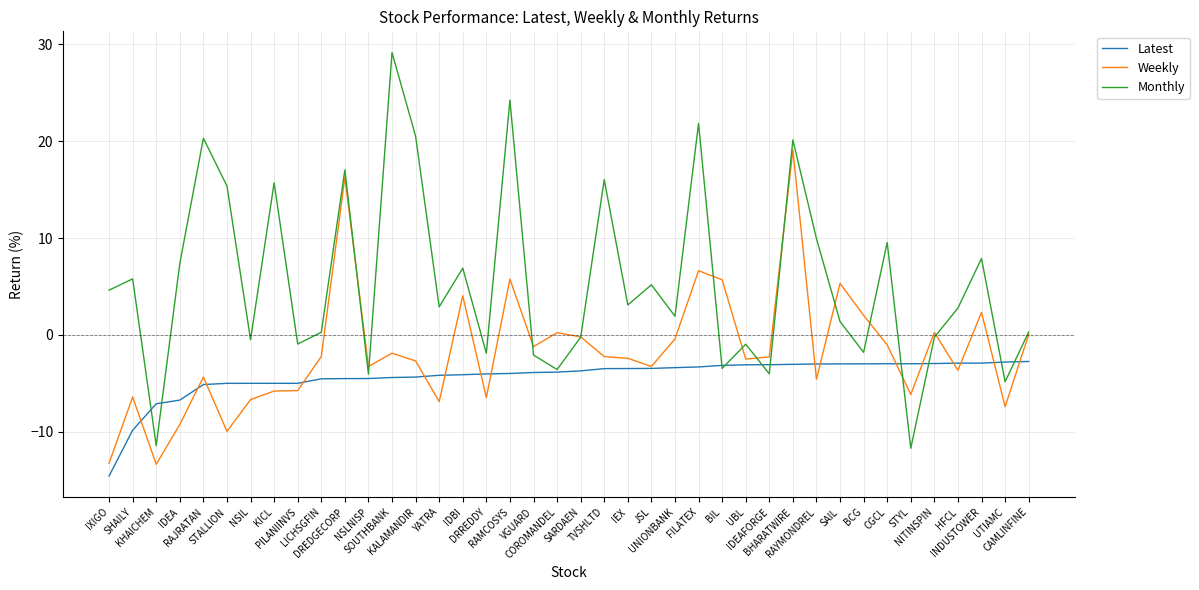

What are all the series names shown in the legend?

Latest, Weekly, Monthly